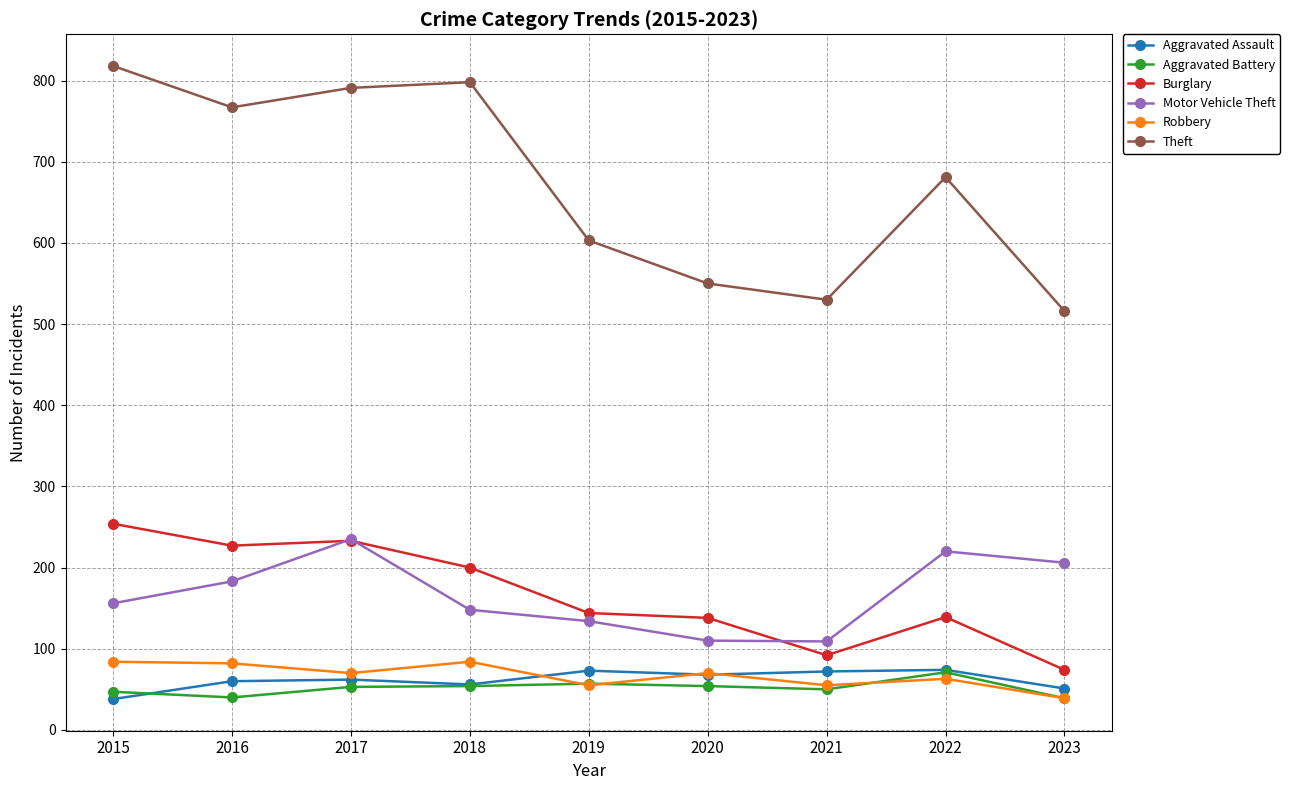

The Aggravated Battery series shows 53 at 2017. True or false?

True